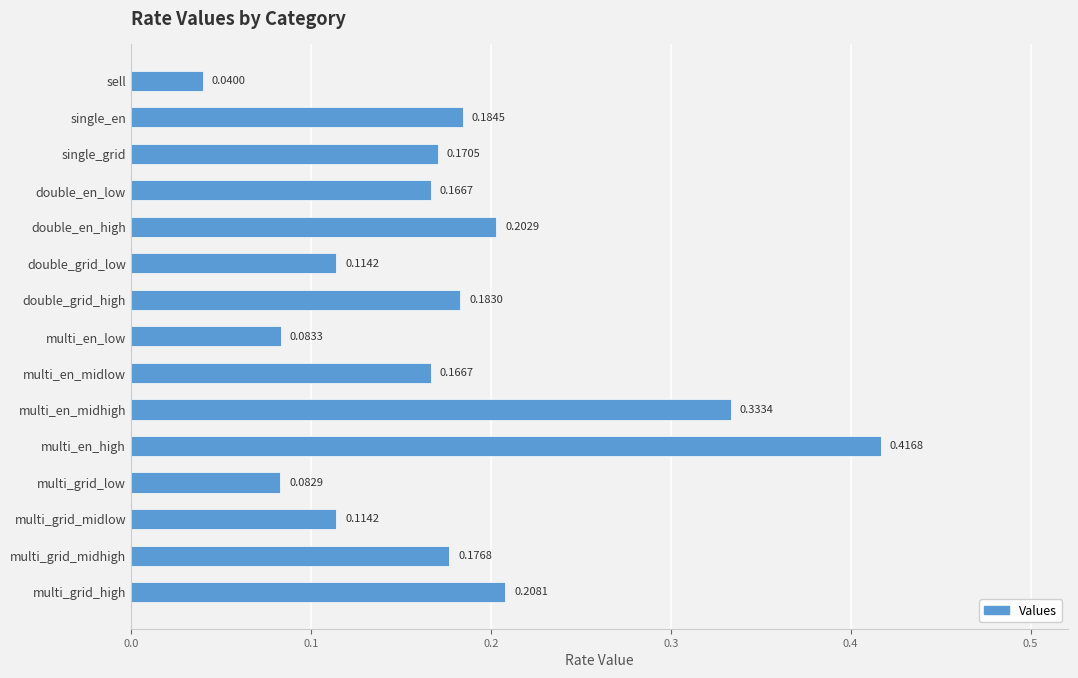

How many distinct data groups are displayed?

1